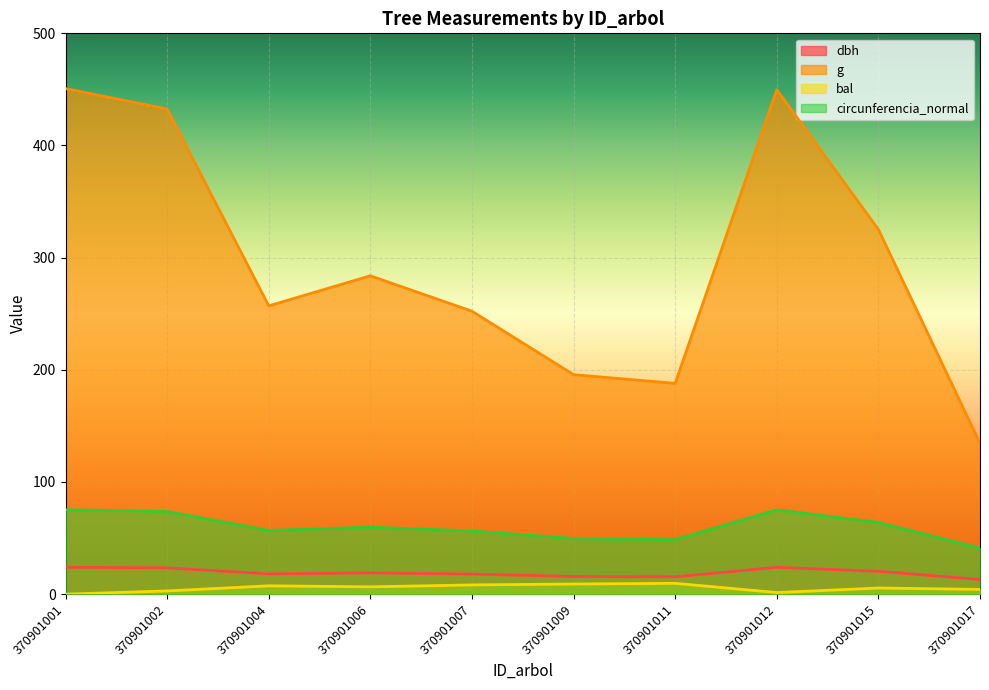

The value of bal at 370901009 is 15.2. True or false?

False